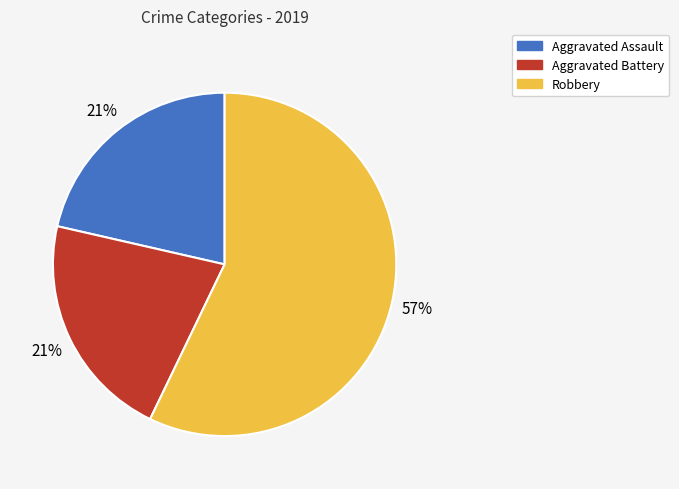

True or false: Aggravated Assault accounts for 21% of the total.

True